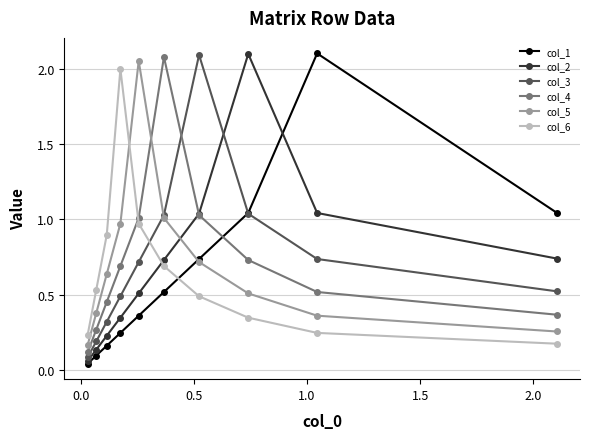

What is the highest value of the col_6 series?

2.0